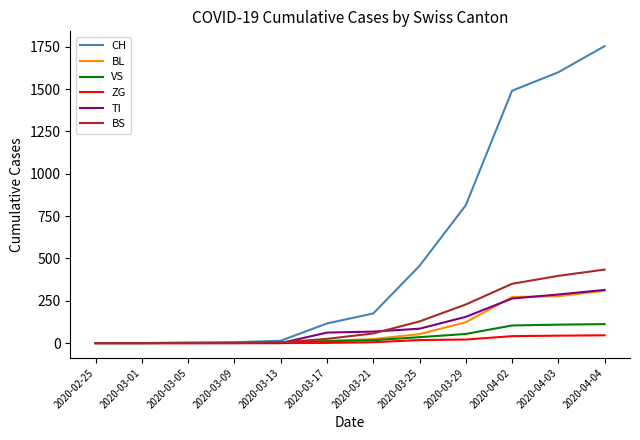

At how many categories does at least one series exceed 1432?

3